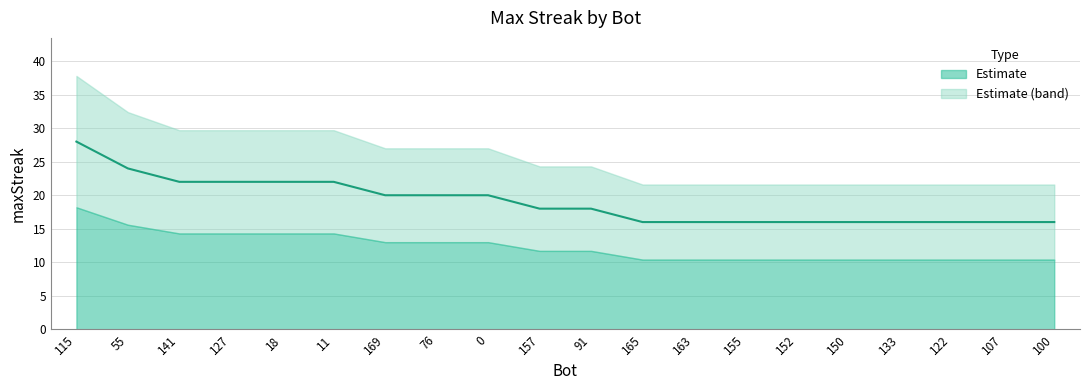

True or false: there are more than 2 points higher than both neighbors.

False